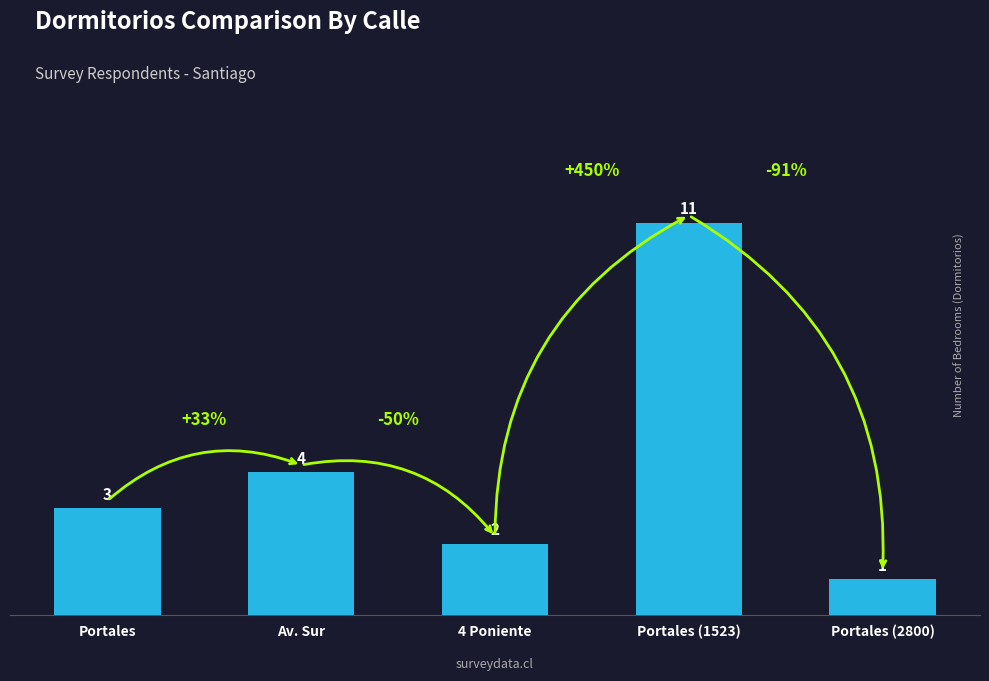

Reading left to right, list all the values displayed in this chart.

Portales=3	Av. Sur=4	4 Poniente=2	Portales (1523)=11	Portales (2800)=1